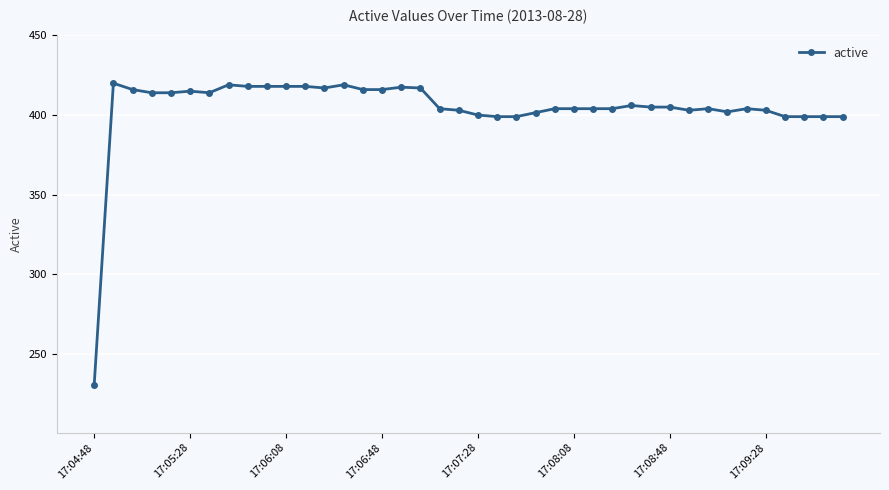

True or false: there are more than 2 points higher than both neighbors.

True